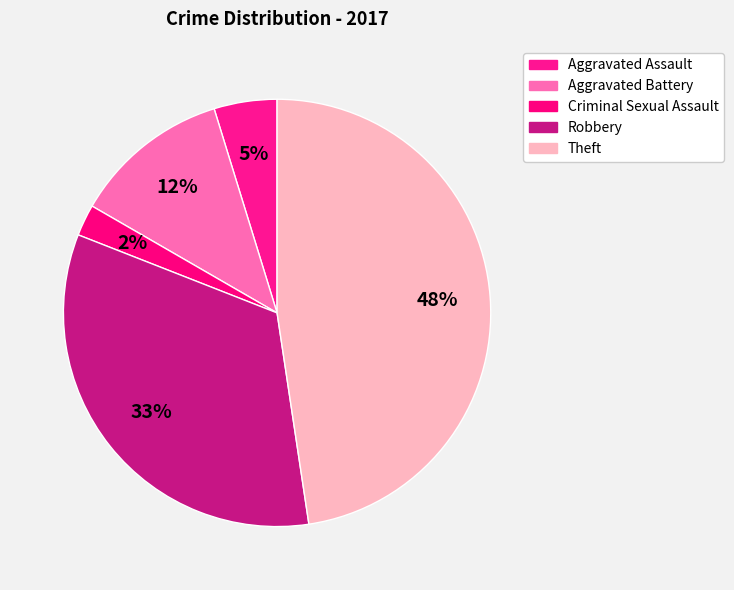

How many slices are in this pie chart?

5